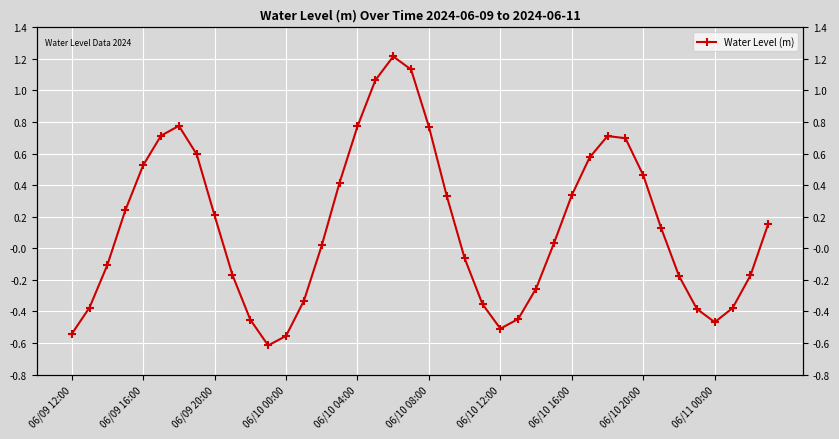

How many data points are less than 0?

18